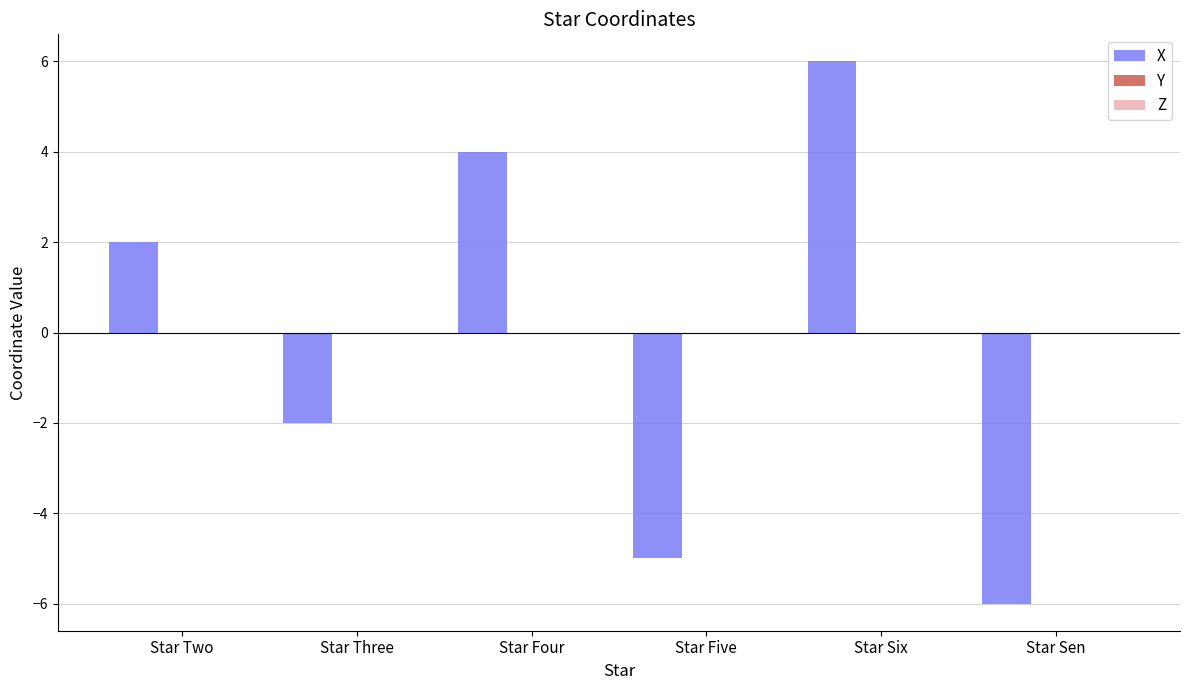

What is the difference between the maximum and second lowest values?

11